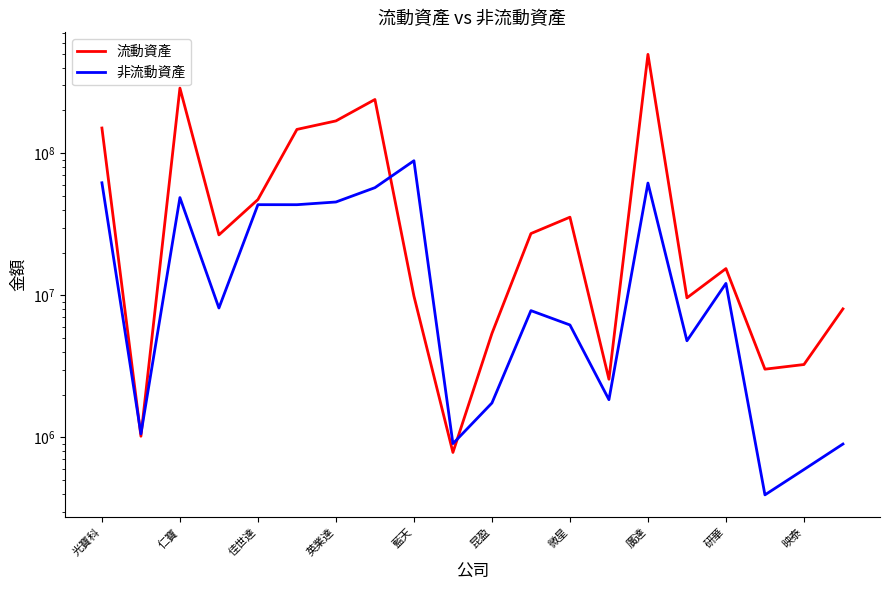

True or false: 流動資產 and 非流動資產 cross at least once.

True